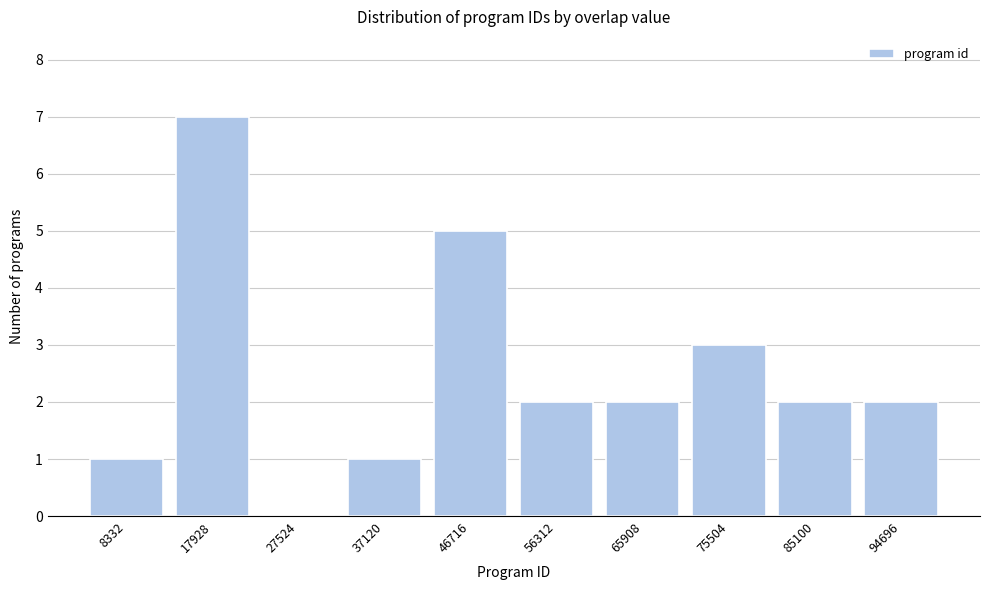

Reading left to right, extract all data points from this chart.

8332=1	17928=7	27524=0	37120=1	46716=5	56312=2	65908=2	75504=3	85100=2	94696=2